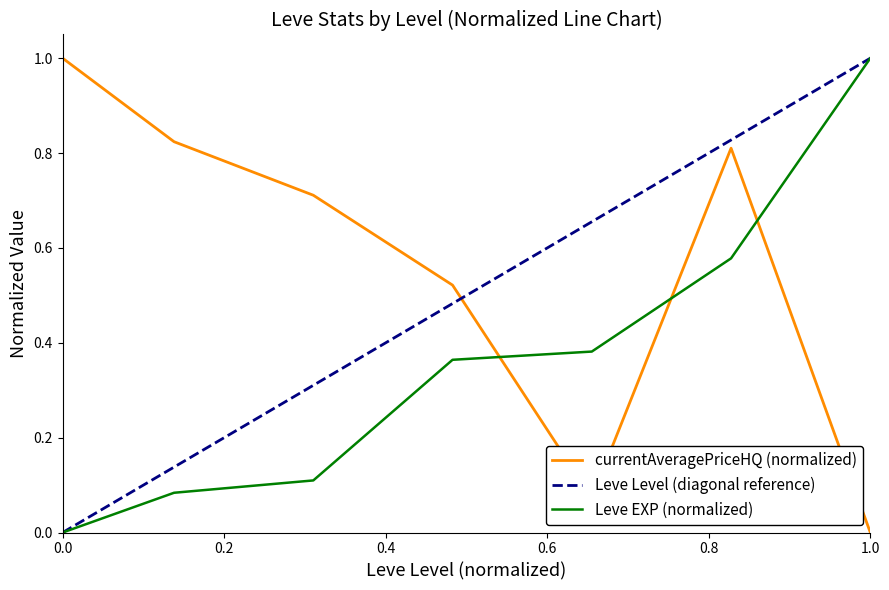

What is the maximum value shown in the chart?

1.0